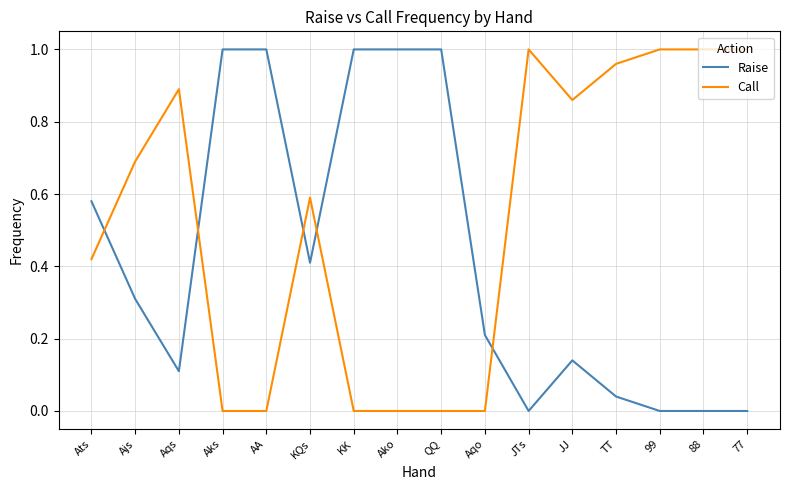

Which series has the largest total across all categories?

Call